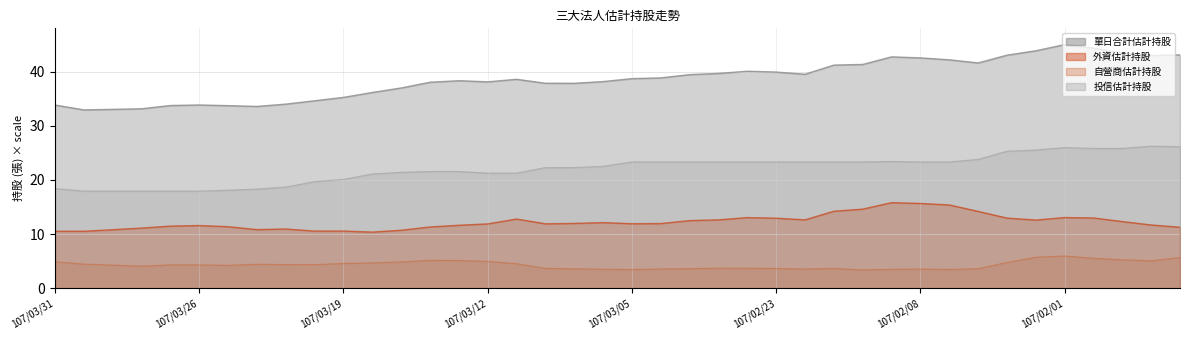

True or false: 自營商估計持股 and 單日合計估計持股 intersect in this chart.

False